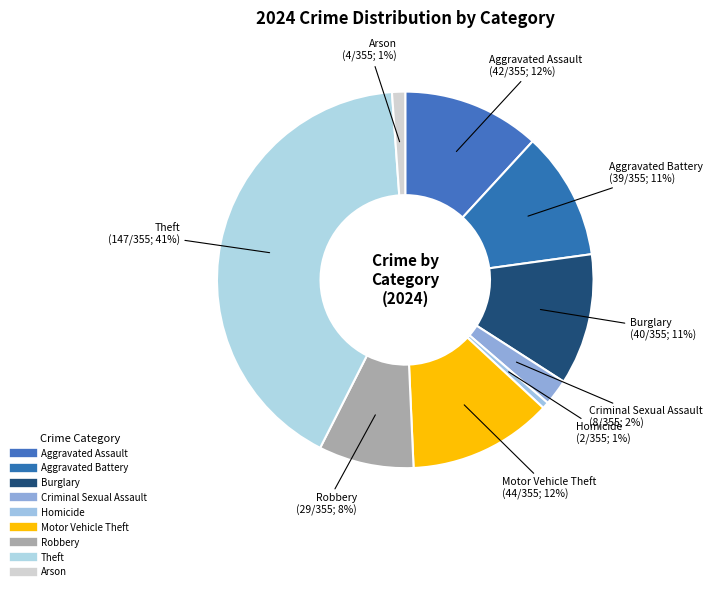

Count the number of slices in the pie.

9